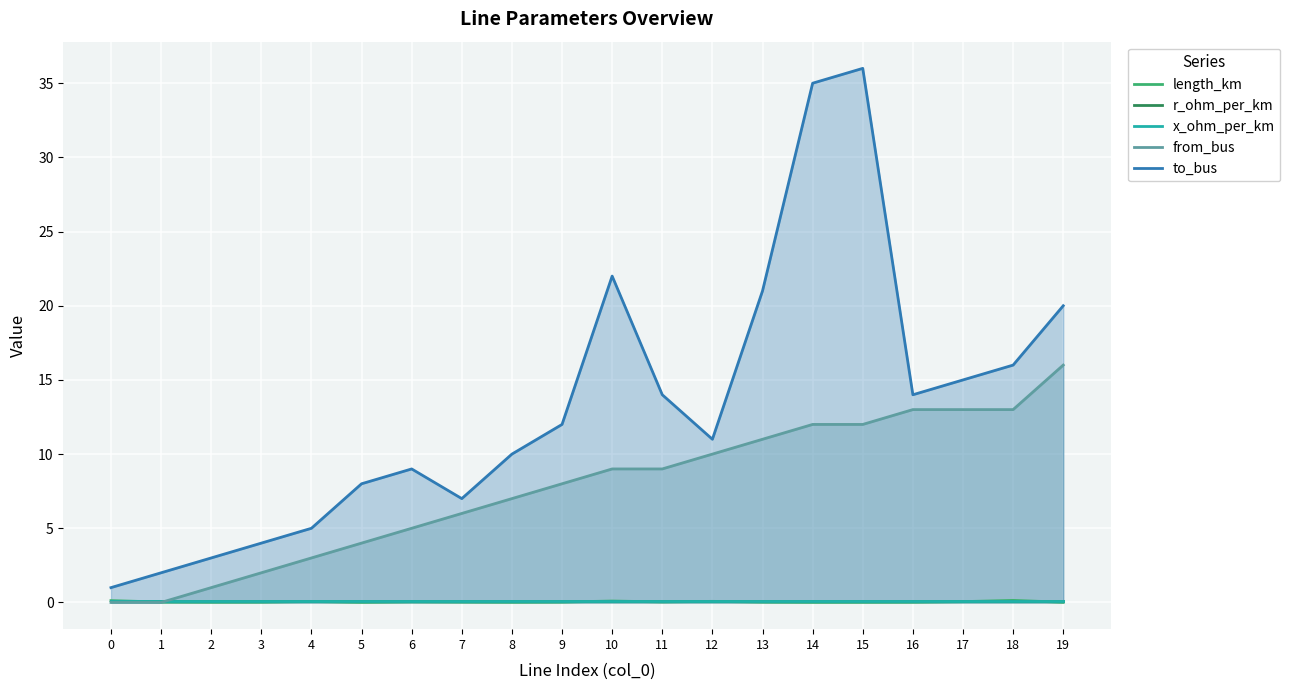

What is the sum of all length_km values?

0.9